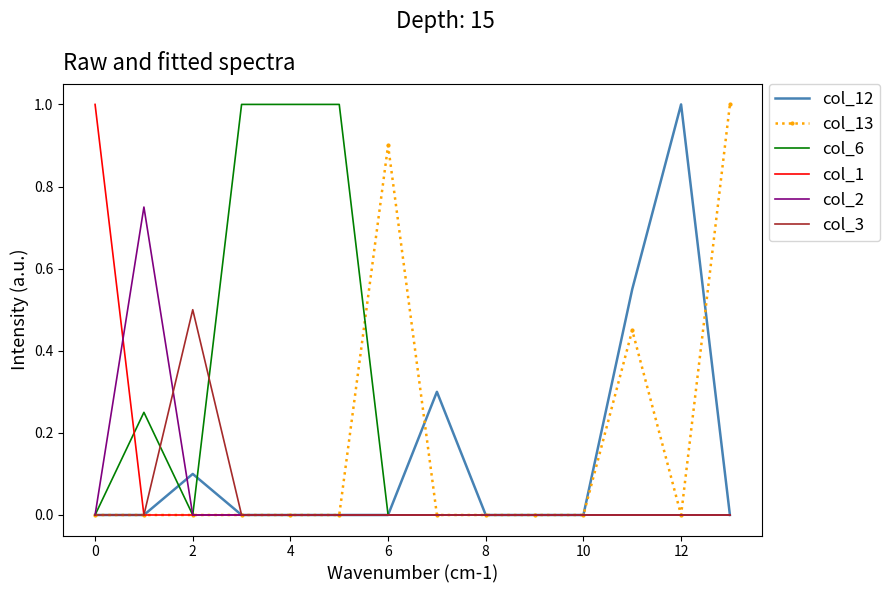

What is the highest value of the col_13 series?

1.0